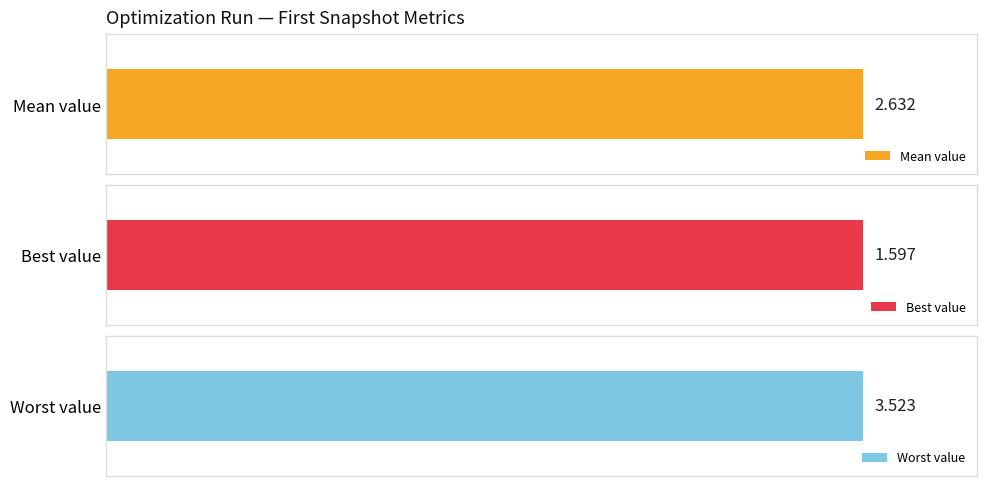

At 6, list the series in order from largest to smallest.

worst, mean, best